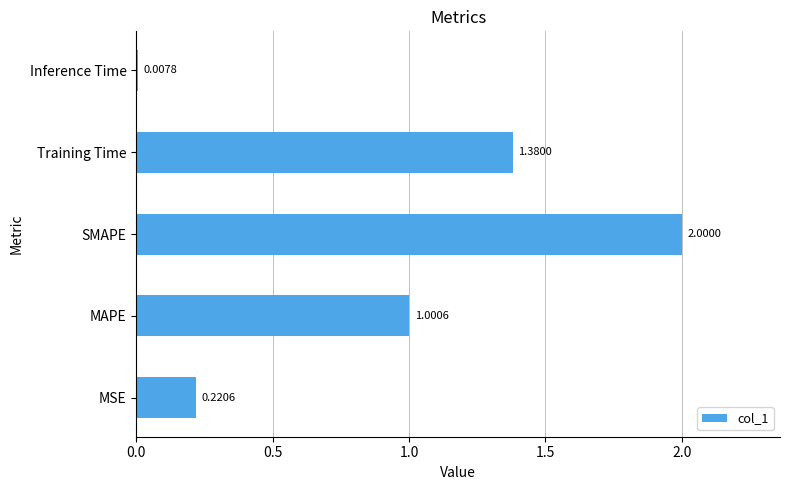

How many values are below 1?

2